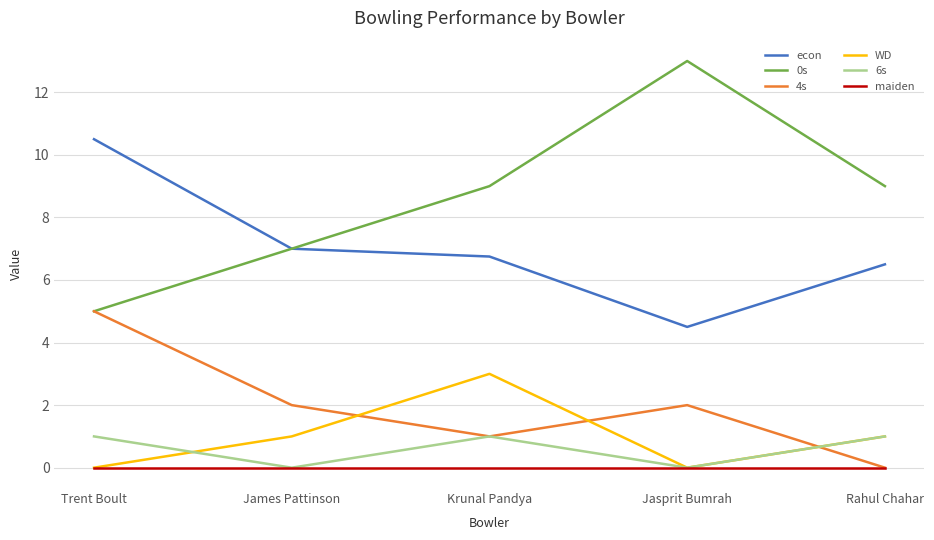

What is the difference between the maximum and minimum values in the WD series?

3.0